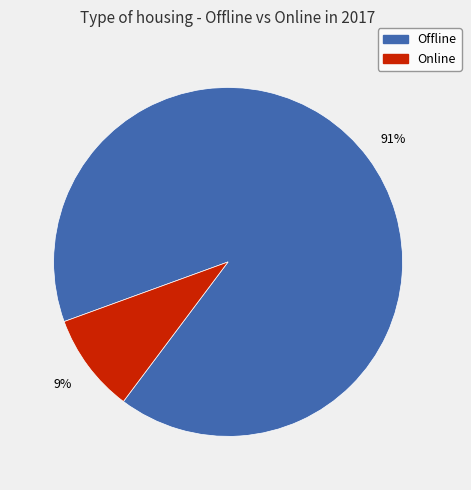

Which category has the smallest portion of the pie?

Online